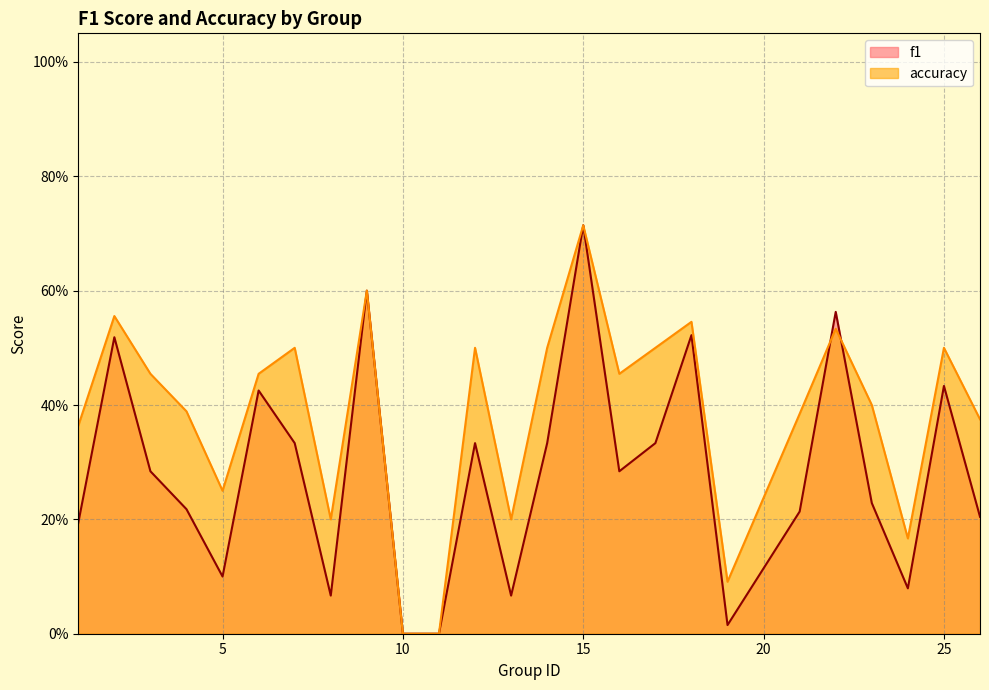

What is the sum of the accuracy values at 8 and 22?

0.7